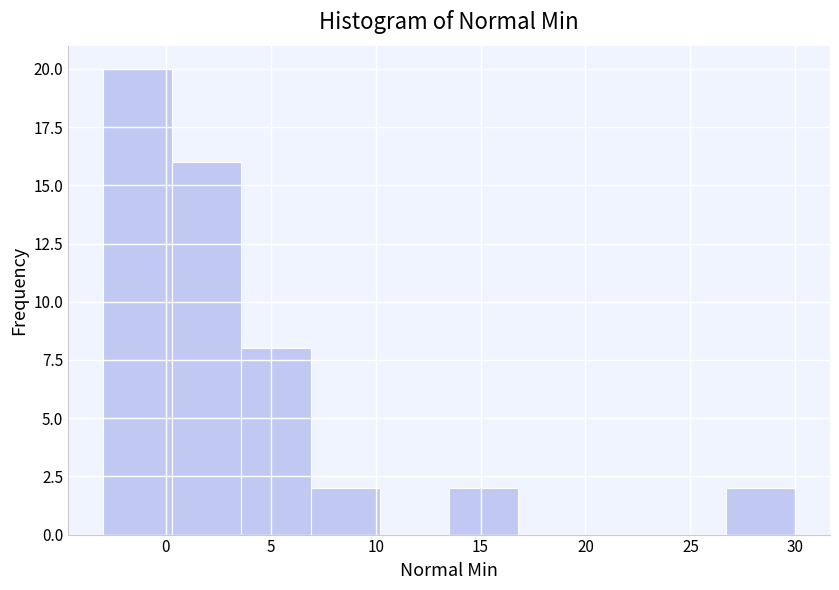

Reading left to right, transcribe this chart: for each bar, give the range it covers on the x-axis and its height. Neither the bar edges nor the heights are printed on the chart, so give them approximately, as read against the axes.

-3.0 to 0.3: 20
0.3 to 3.6: 16
3.6 to 6.9: 8
6.9 to 10.2: 2
10.2 to 13.5: 0
13.5 to 16.8: 2
16.8 to 20.1: 0
20.1 to 23.4: 0
23.4 to 26.7: 0
26.7 to 30.0: 2